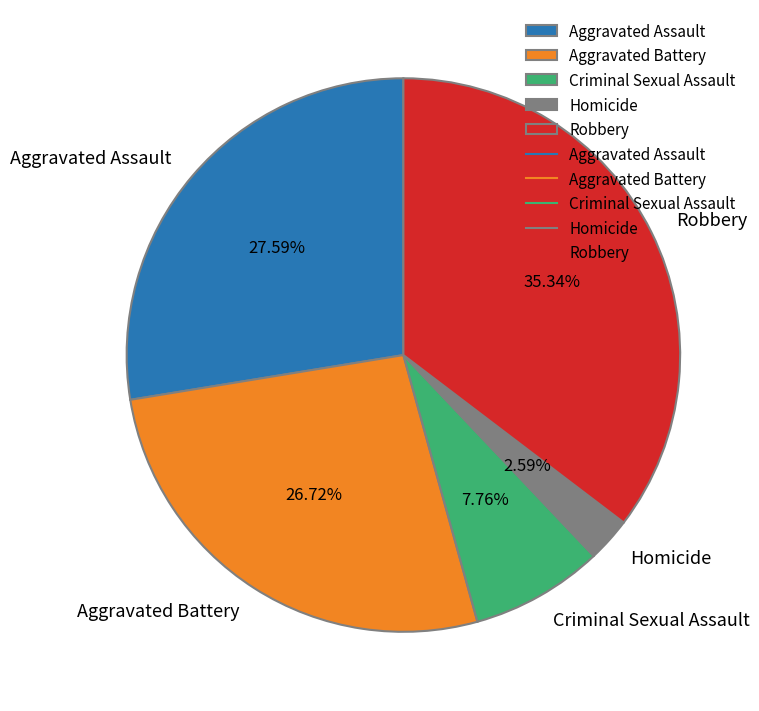

Count the number of slices in the pie.

5